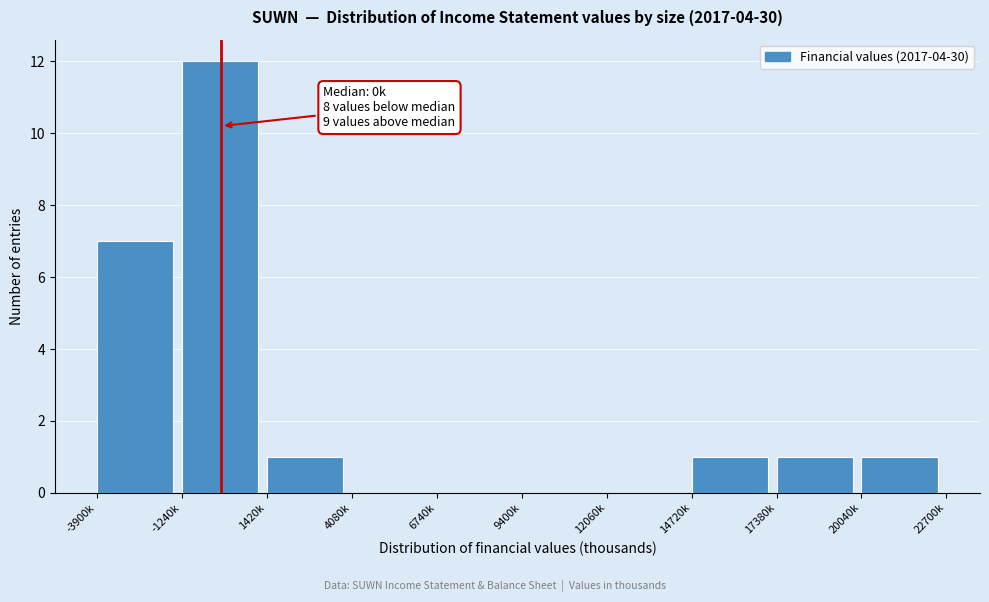

Reading right to left, list all the values displayed in this chart.

20040k=1	17380k=1	14720k=1	12060k=0	9400k=0	6740k=0	4080k=0	1420k=1	-1240k=12	-3900k=7